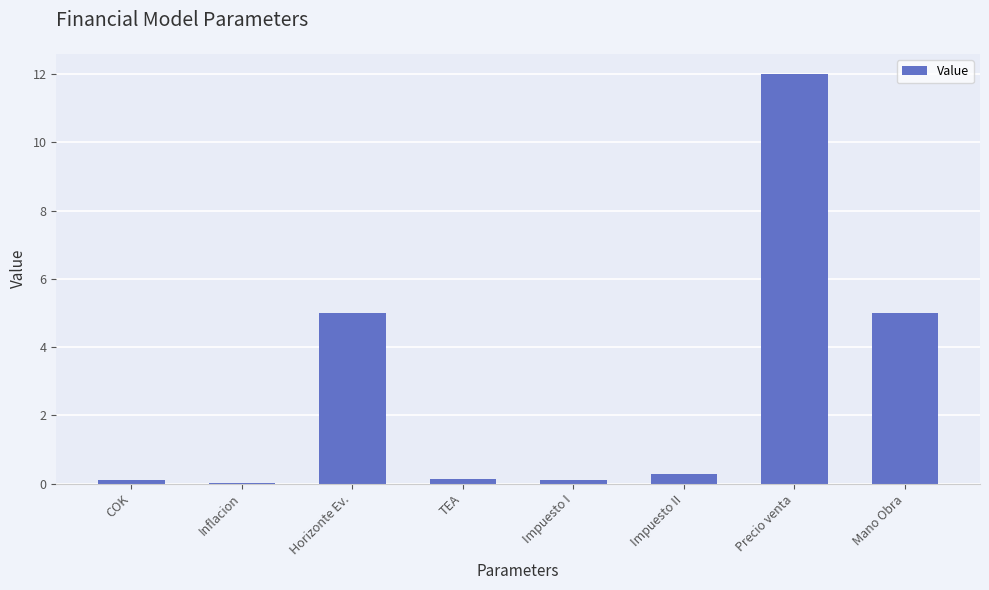

What value does the data have at Impuesto II?

0.3